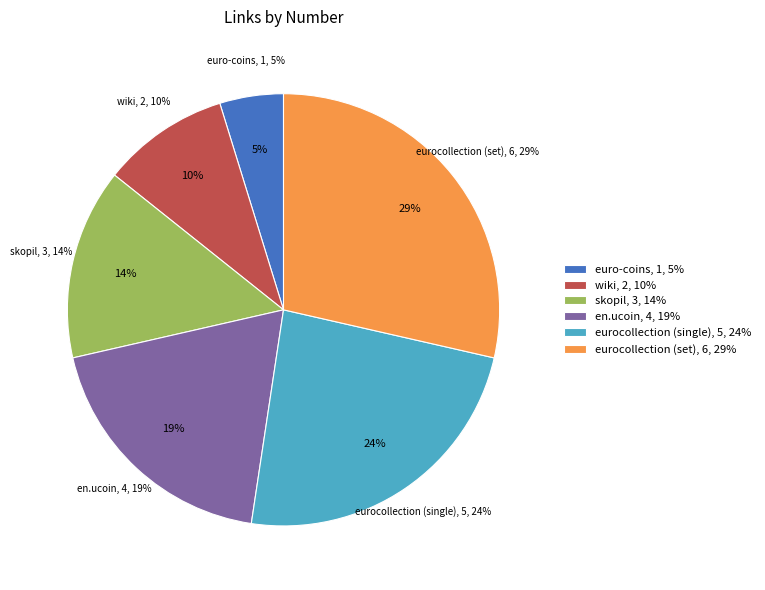

Combined, what portion of the pie is wiki and en.ucoin?

28.6%